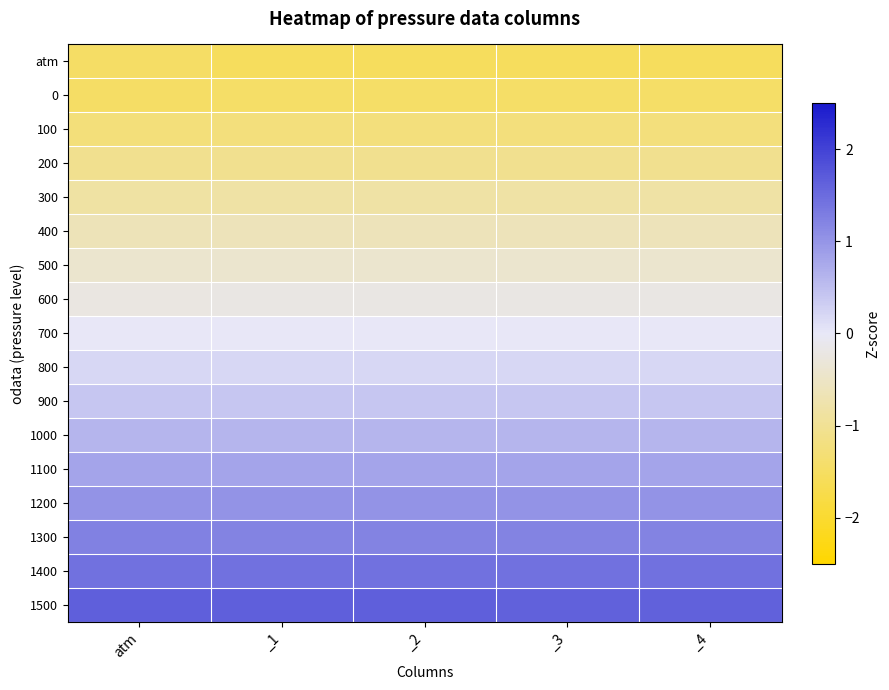

How many series are shown in this chart?

17